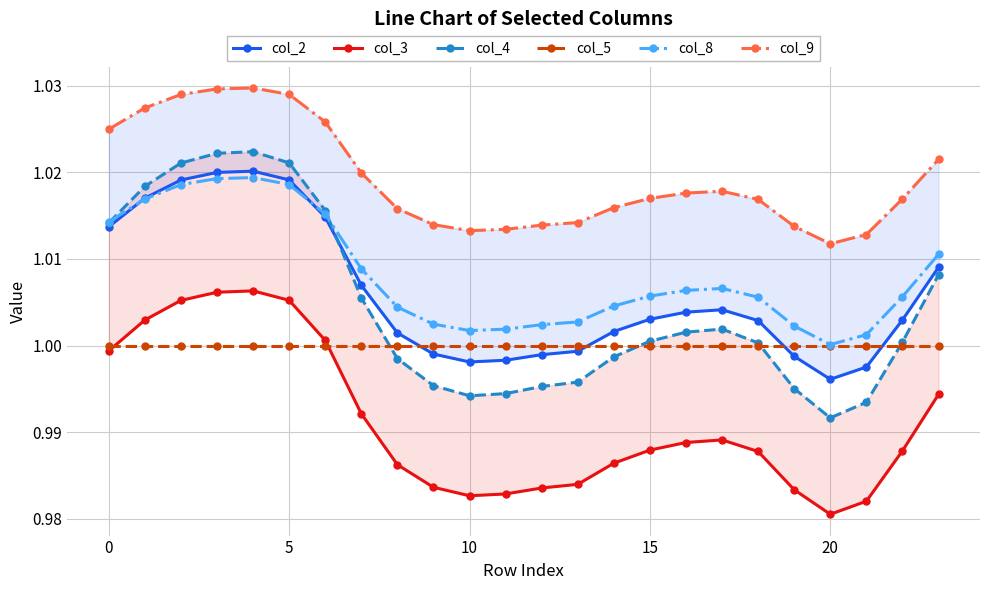

Is it true that col_5 equals 1.0 at 22?

True